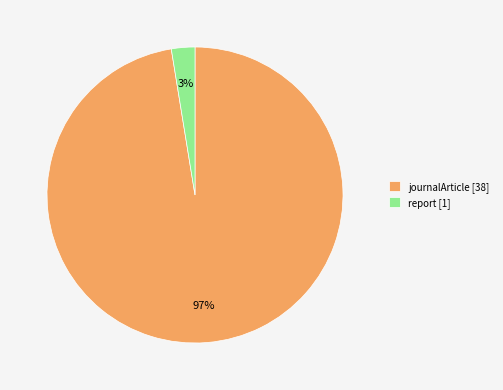

Count the number of slices in the pie.

2